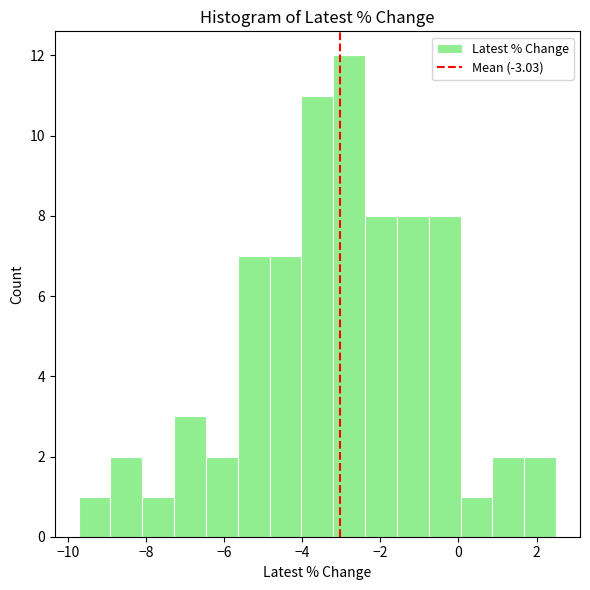

Reading left to right, transcribe this chart: for each bar, give the range it covers on the x-axis and its height. Neither the bar edges nor the heights are printed on the chart, so give them approximately, as read against the axes.

-9.8 to -9.0: 1
-9.0 to -8.0: 2
-8.0 to -7.2: 1
-7.2 to -6.4: 3
-6.4 to -5.6: 2
-5.6 to -4.8: 7
-4.8 to -4.0: 7
-4.0 to -3.2: 11
-3.2 to -2.4: 12
-2.4 to -1.6: 8
-1.6 to -0.8: 8
-0.8 to 0.0: 8
0.0 to 0.8: 1
0.8 to 1.6: 2
1.6 to 2.6: 2